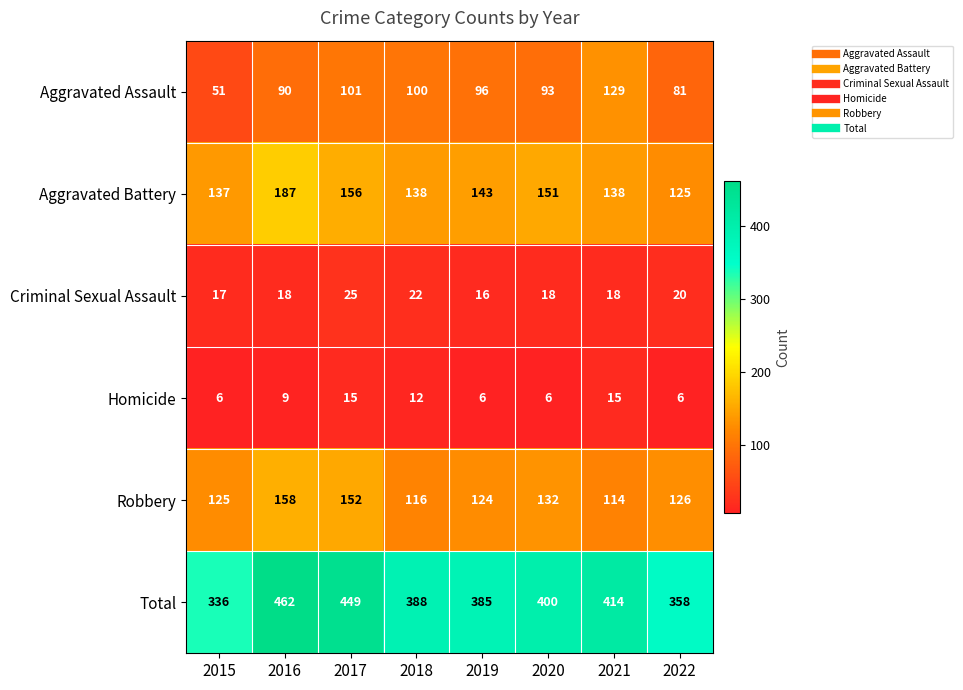

What is the total value across all series at 2015?

672